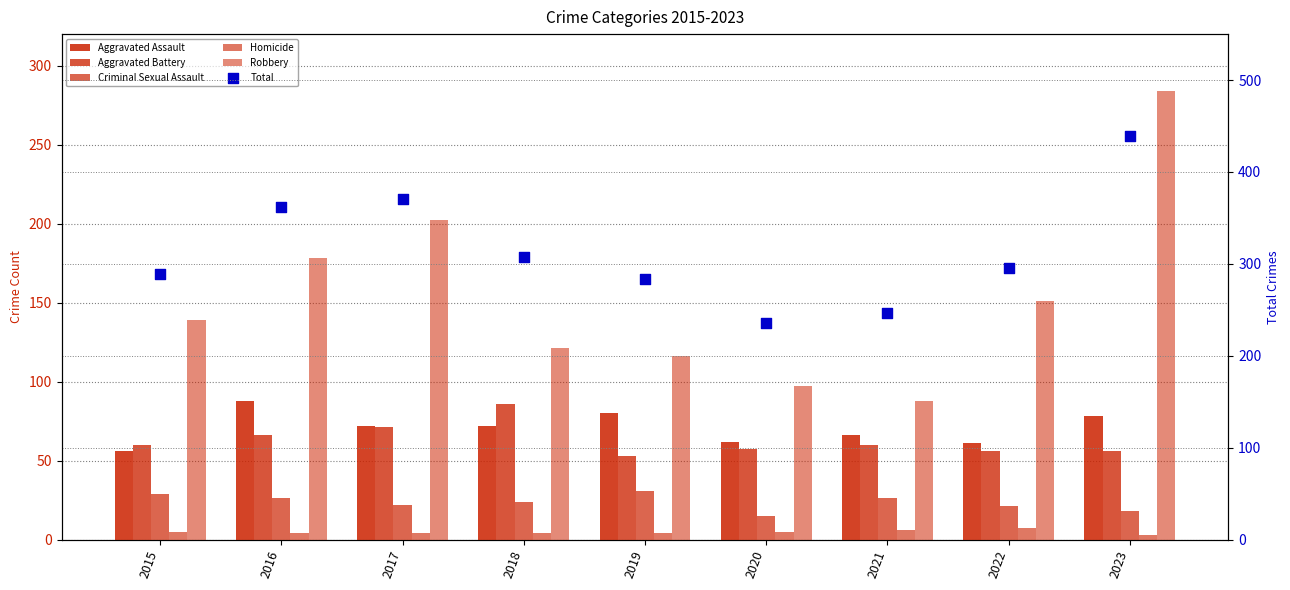

Is the value of Total at 2019 greater than the value of Robbery at 2021?

Yes